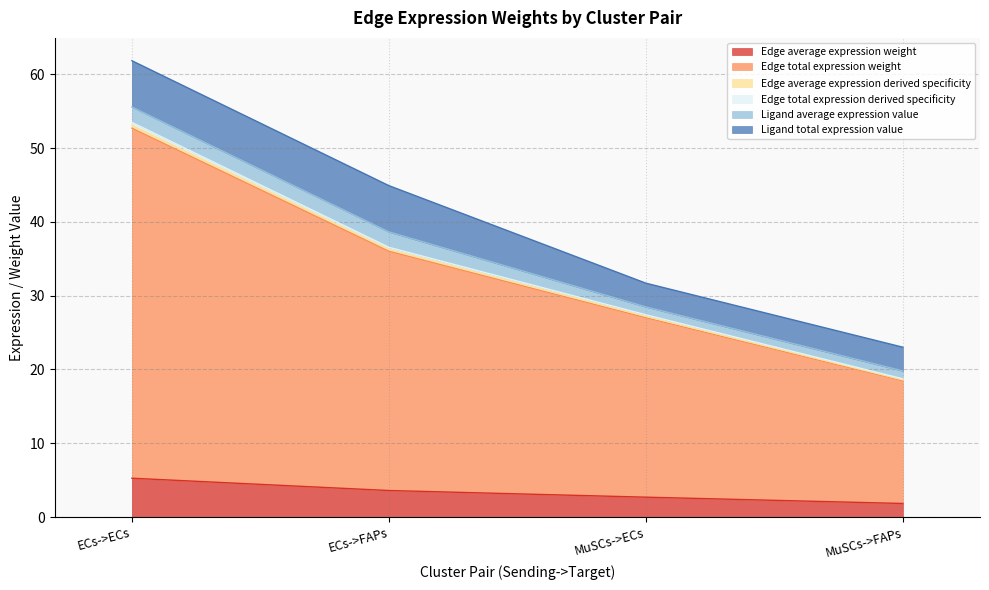

At which label is Edge average expression derived specificity closest to 36?

ECs->FAPs